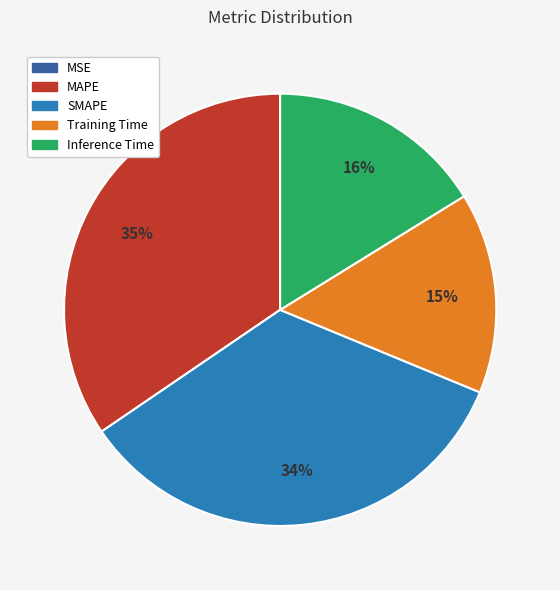

Is it true that Inference Time is 26% of the pie?

False